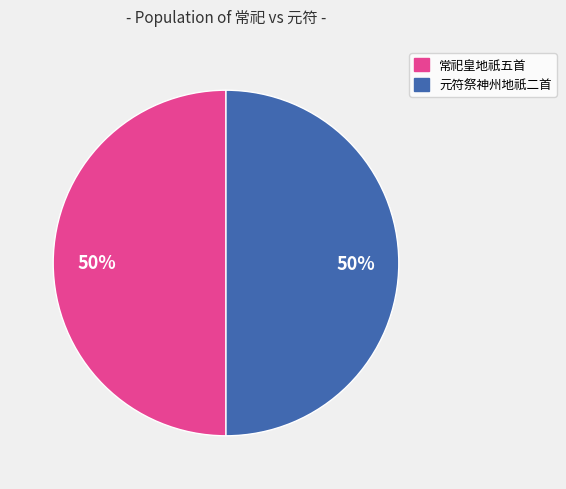

To the nearest percent, what is the average slice percentage?

50%